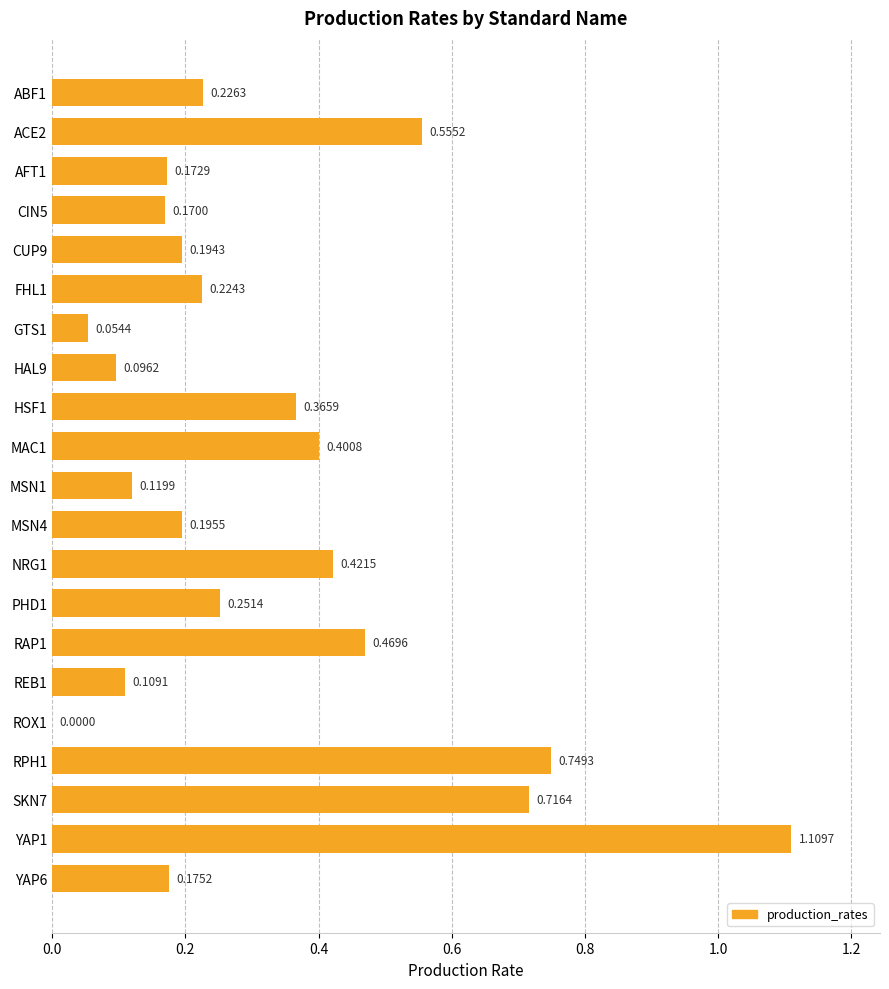

What is the sum of all values?

6.8